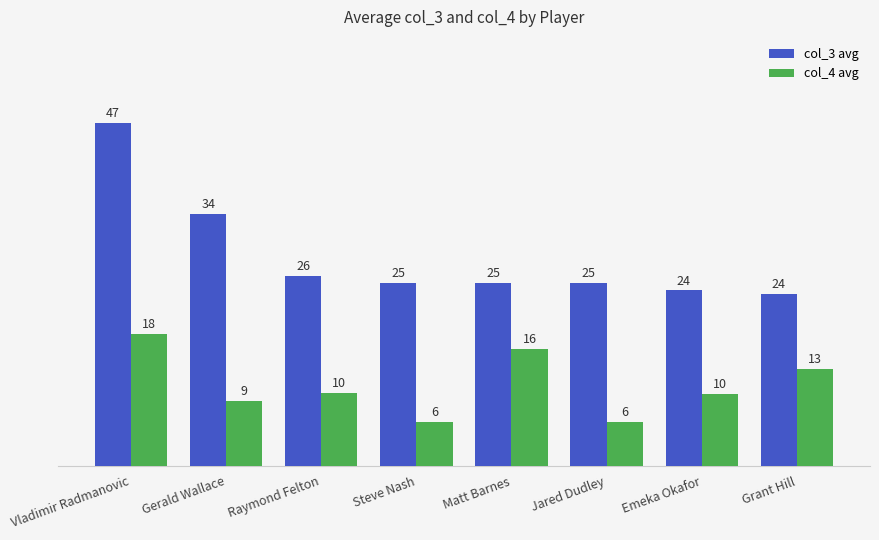

Rank the series at Emeka Okafor from lowest to highest value.

col_4 avg, col_3 avg